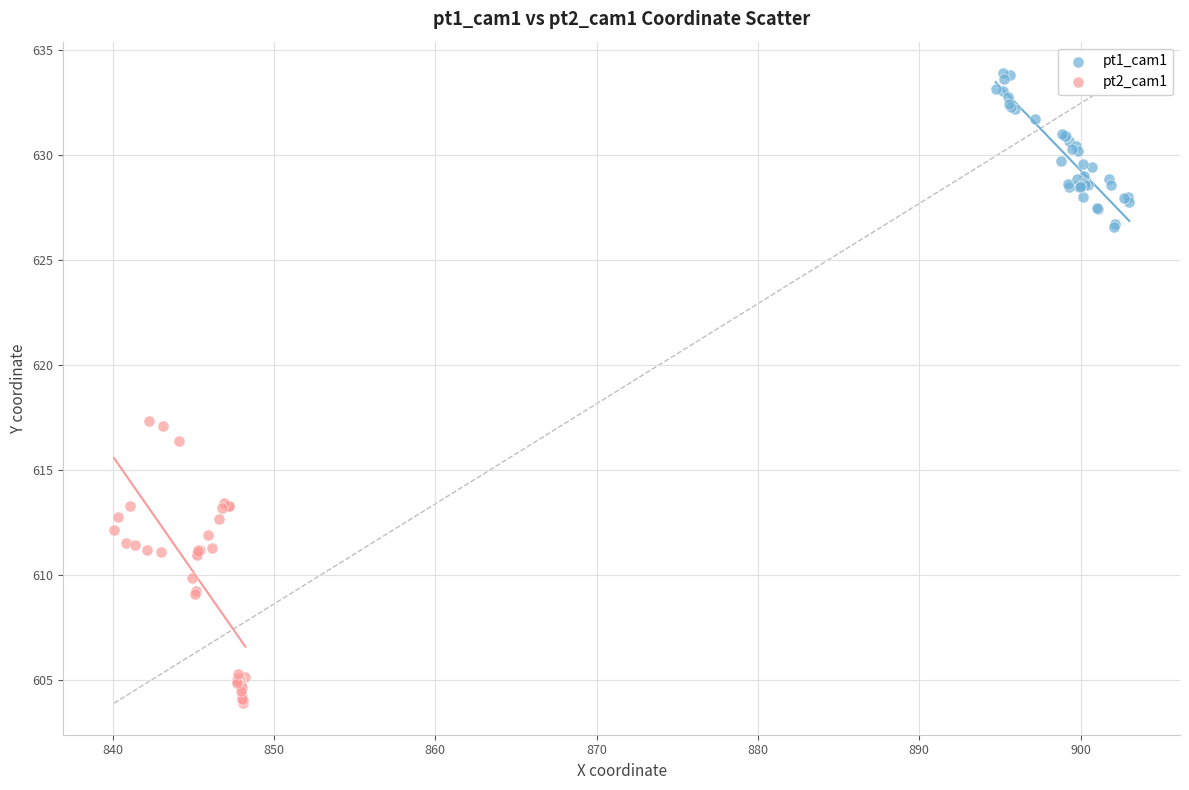

What are all the series names shown in the legend?

pt1_cam1, pt2_cam1